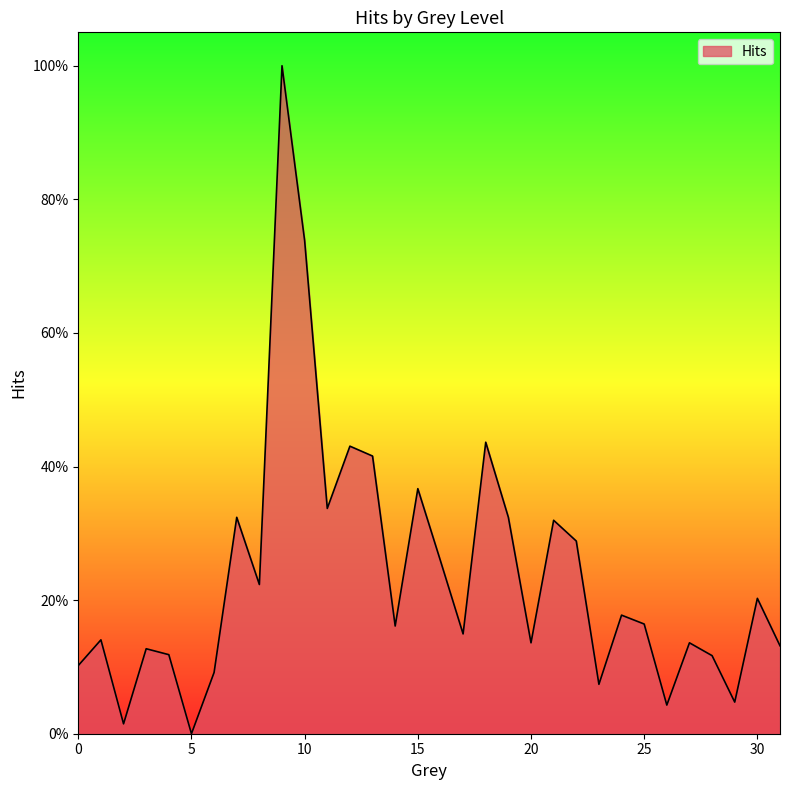

What is the value of the 16th point from the left?

0.4